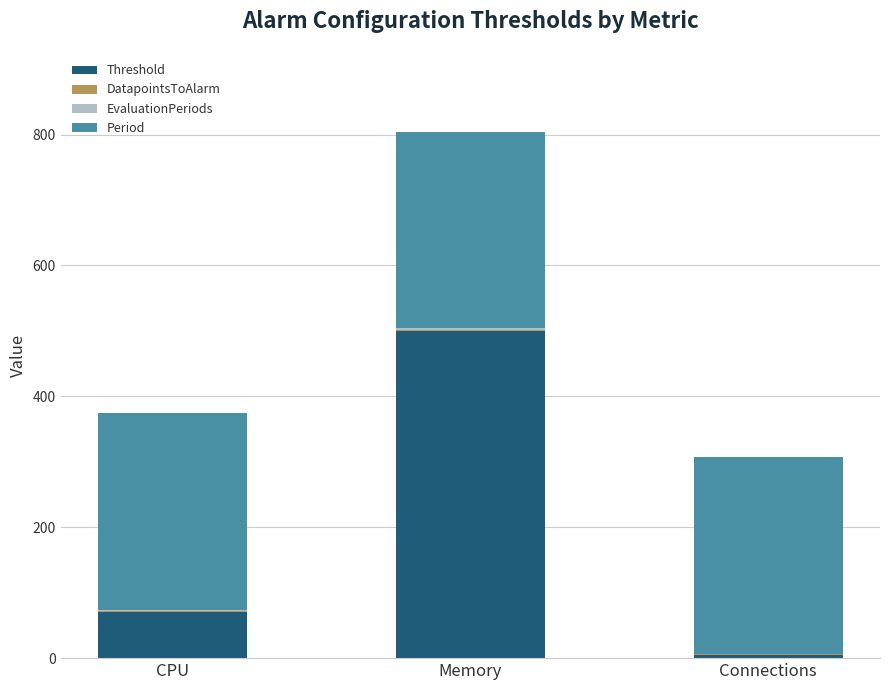

At which category is the sum across all series the highest?

Memory